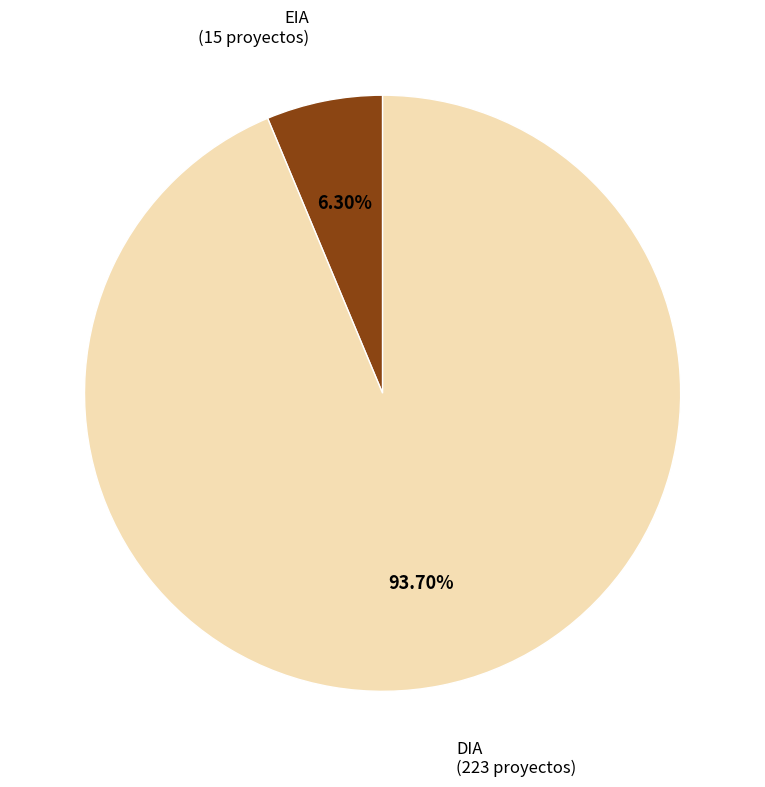

Does any single category account for the majority?

Yes